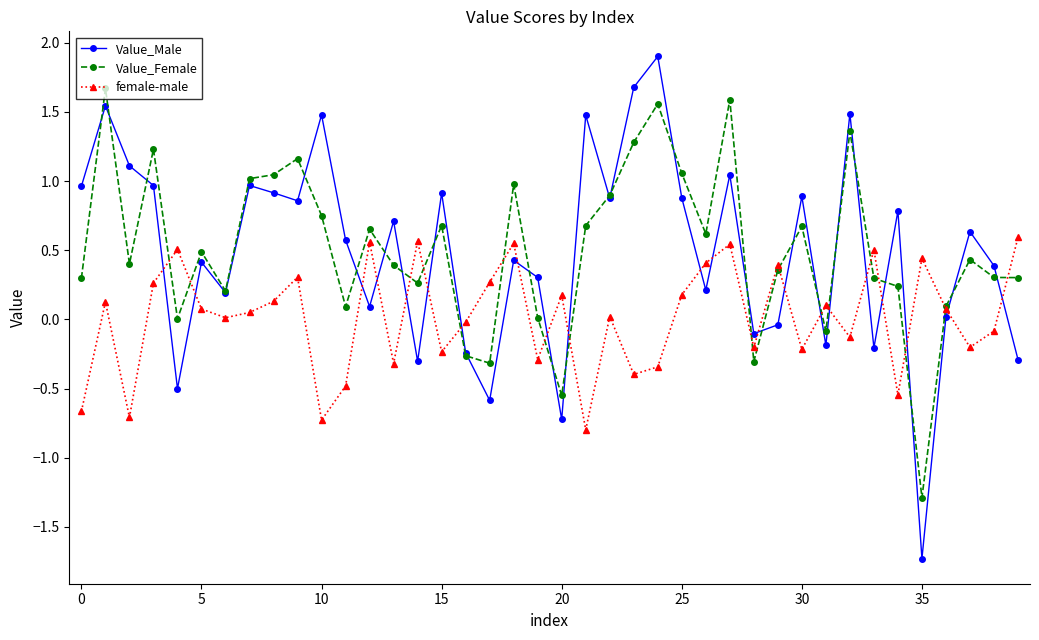

True or false: Value_Male and female-male cross at least once.

True